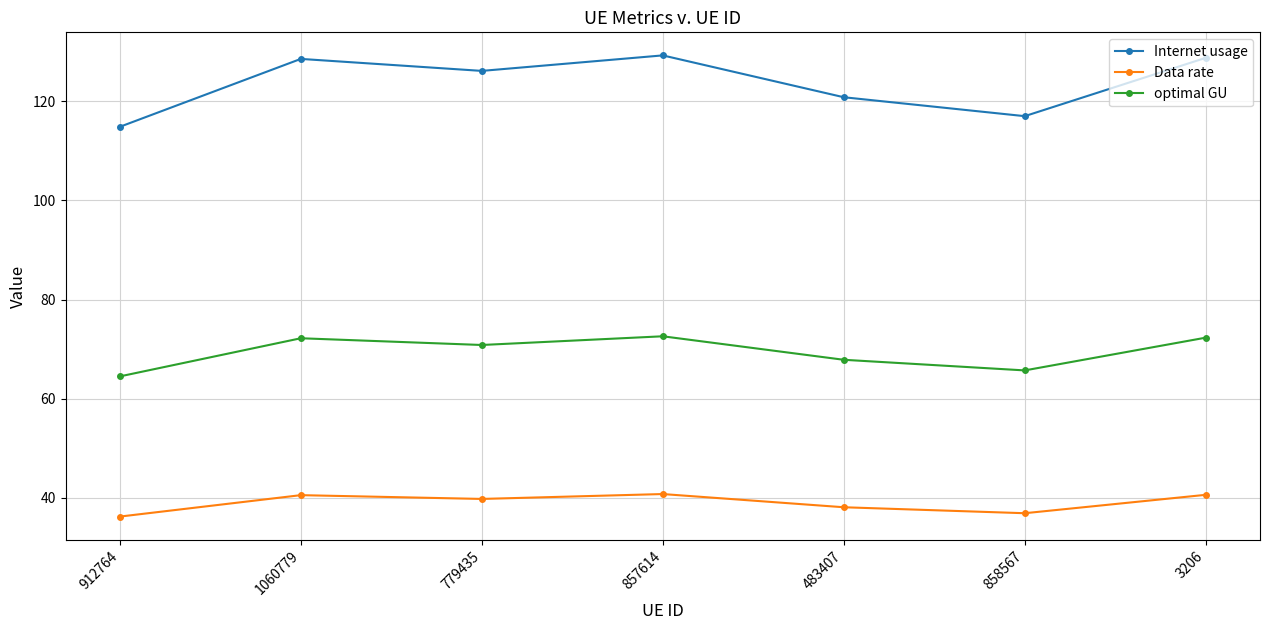

What is the value of the optimal GU point at the 3rd from the left?

70.8